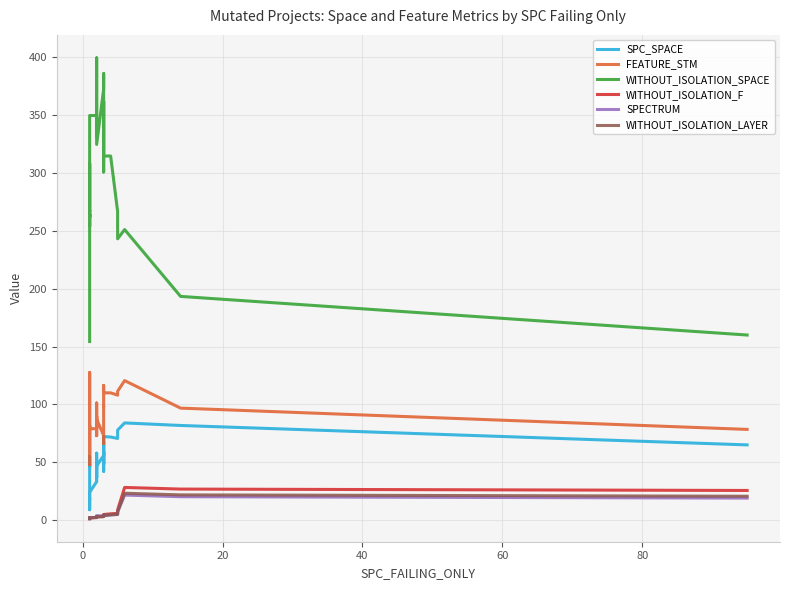

True or false: SPC_SPACE and FEATURE_STM cross at least once.

True